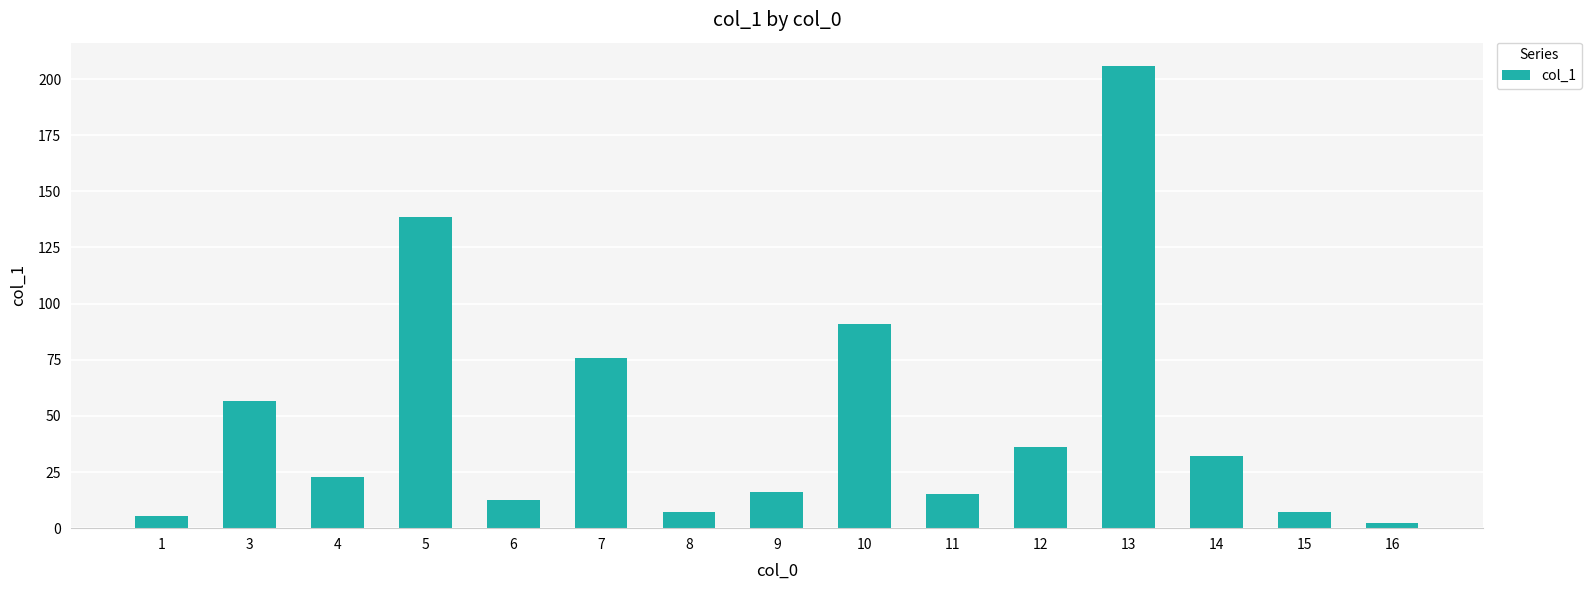

The chart shows a value of 75.6 at 7. True or false?

True